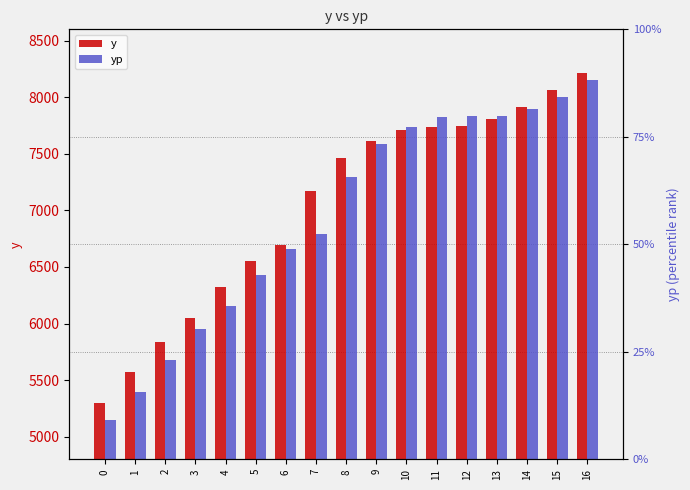

The yp series shows 3852.5 at 14. True or false?

False